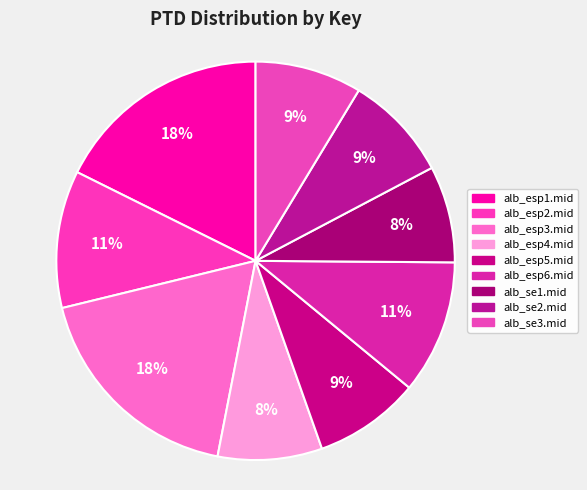

How many slices are in this pie chart?

9